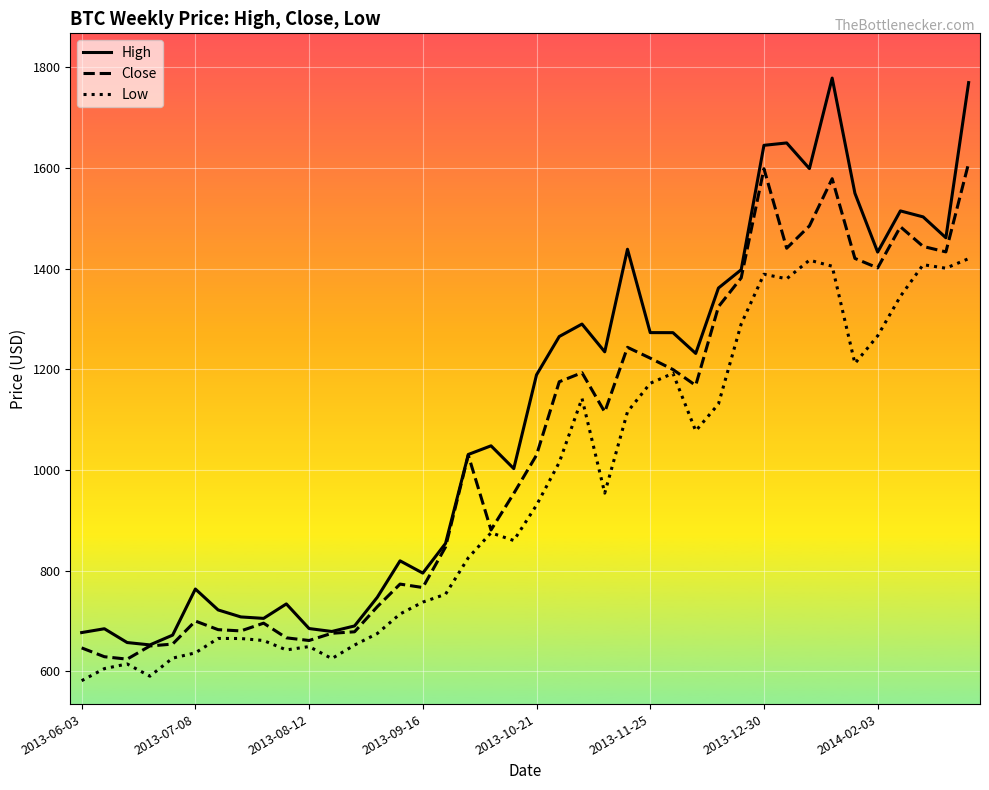

True or false: Low and High cross at least once.

False